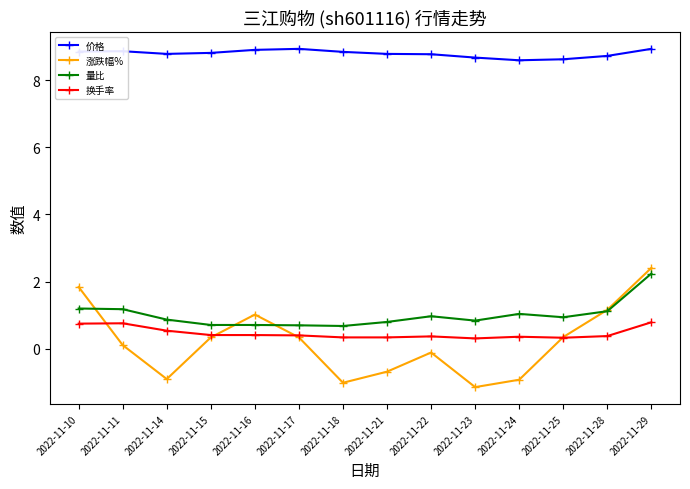

The 价格 series shows 15.7 at 2022-11-22. True or false?

False